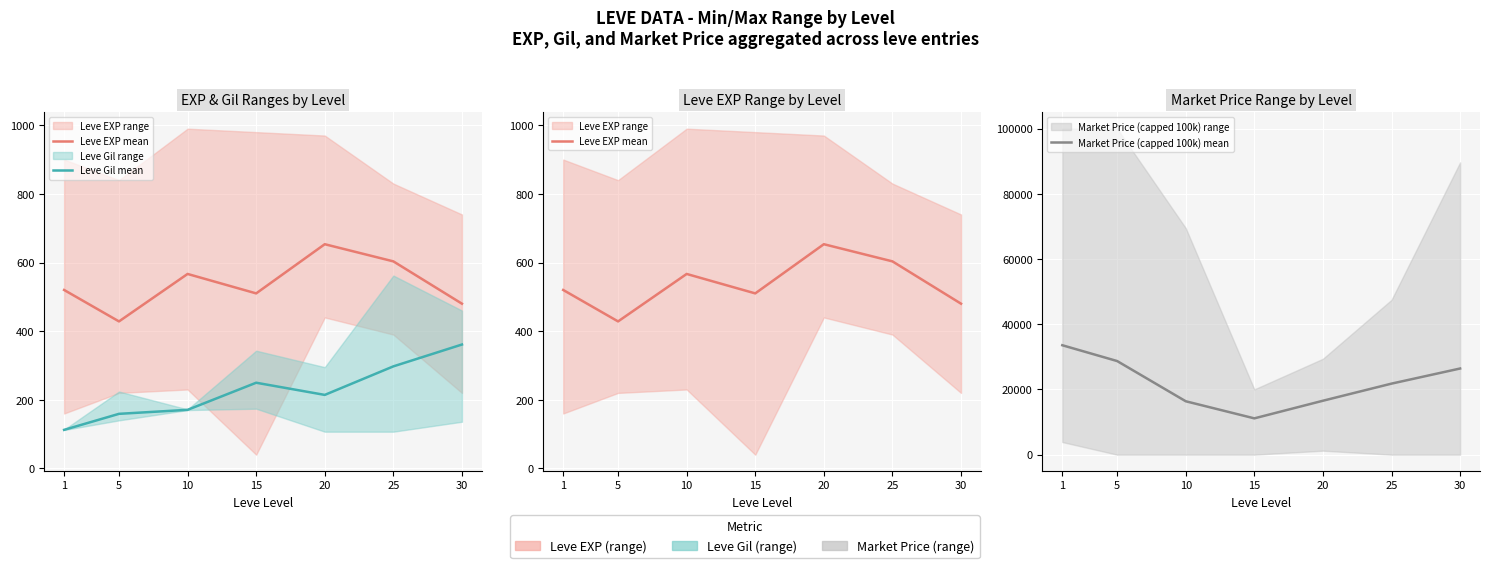

Is the value of Leve Gil mean at 15 greater than the value of Market Price (capped 100k) mean at 1?

No